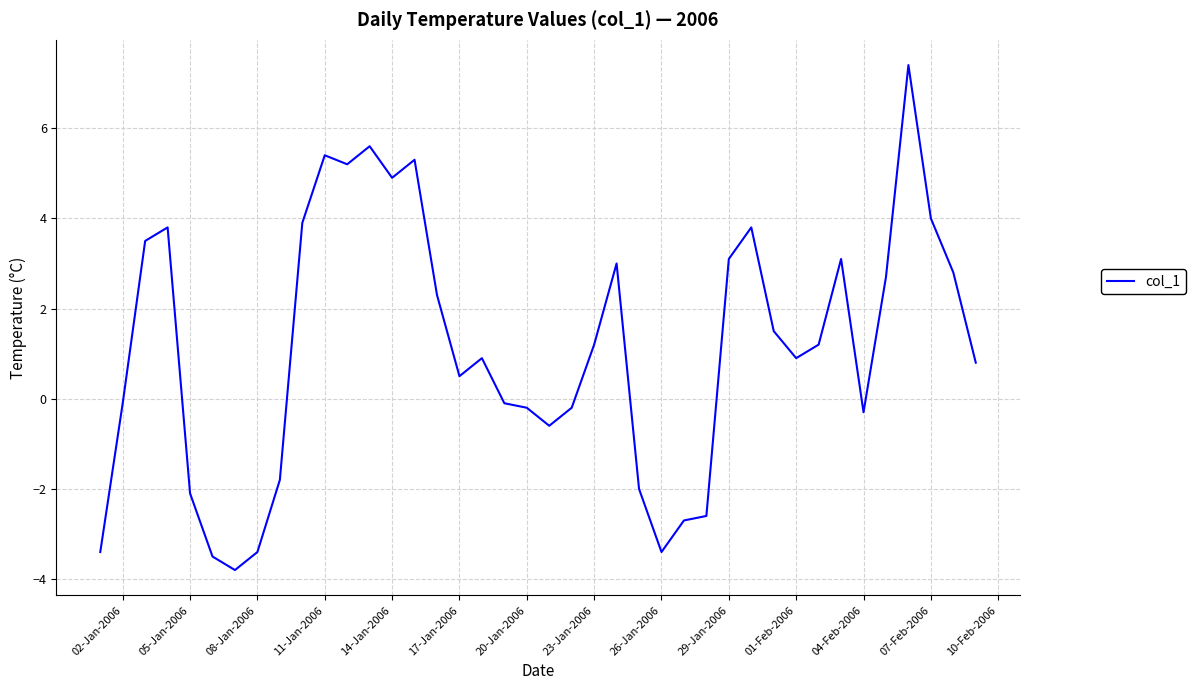

How many values exceed 1?

20